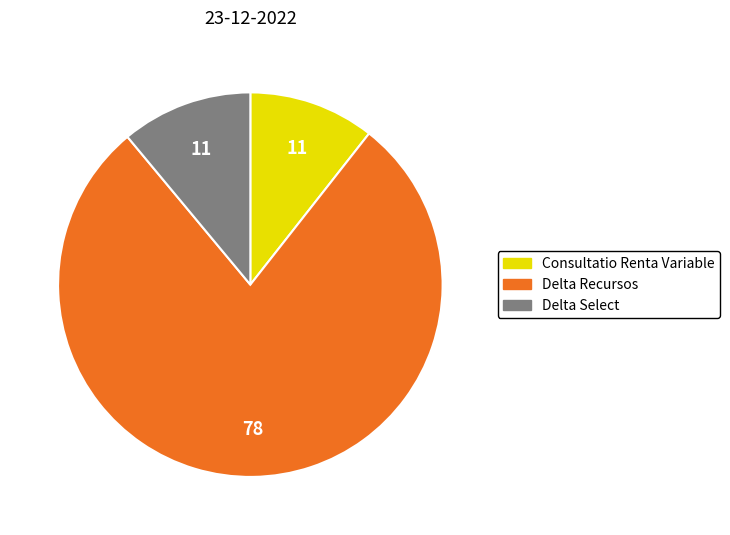

Is it true that Delta Select is 18% of the pie?

False